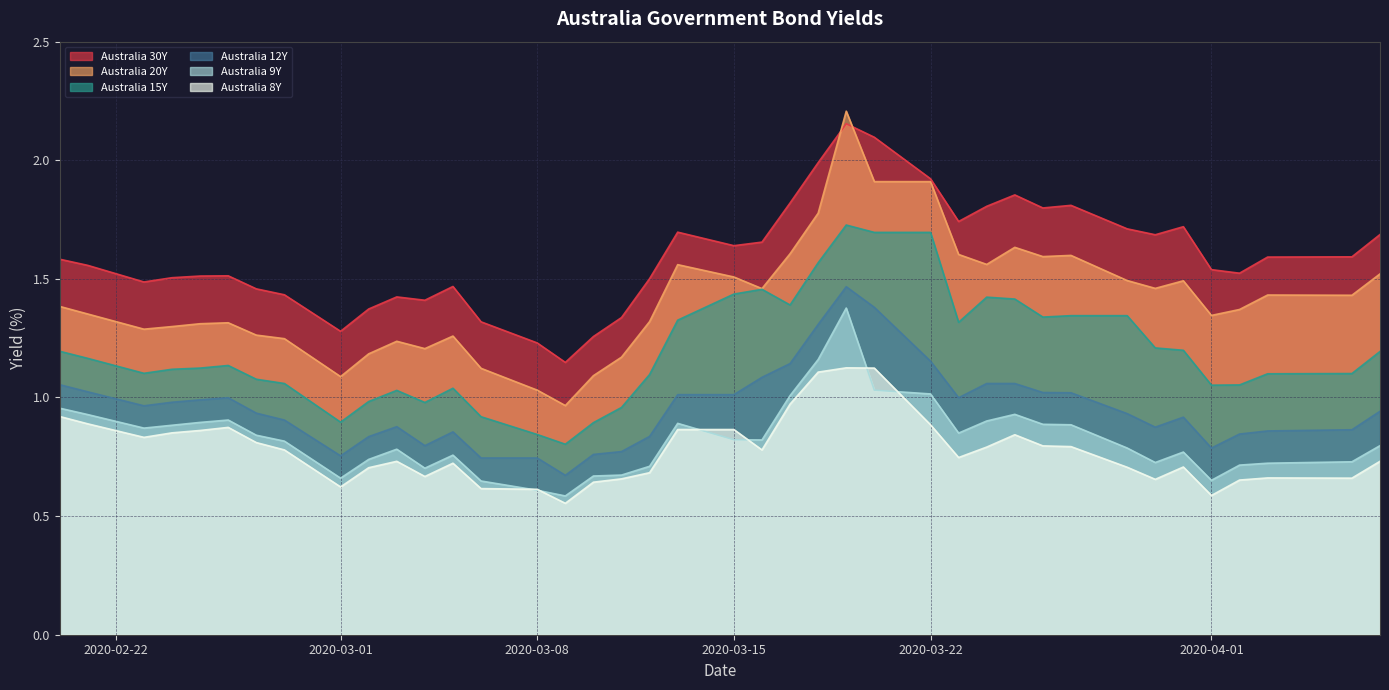

Which series has the largest range (max minus min)?

Australia 20Y